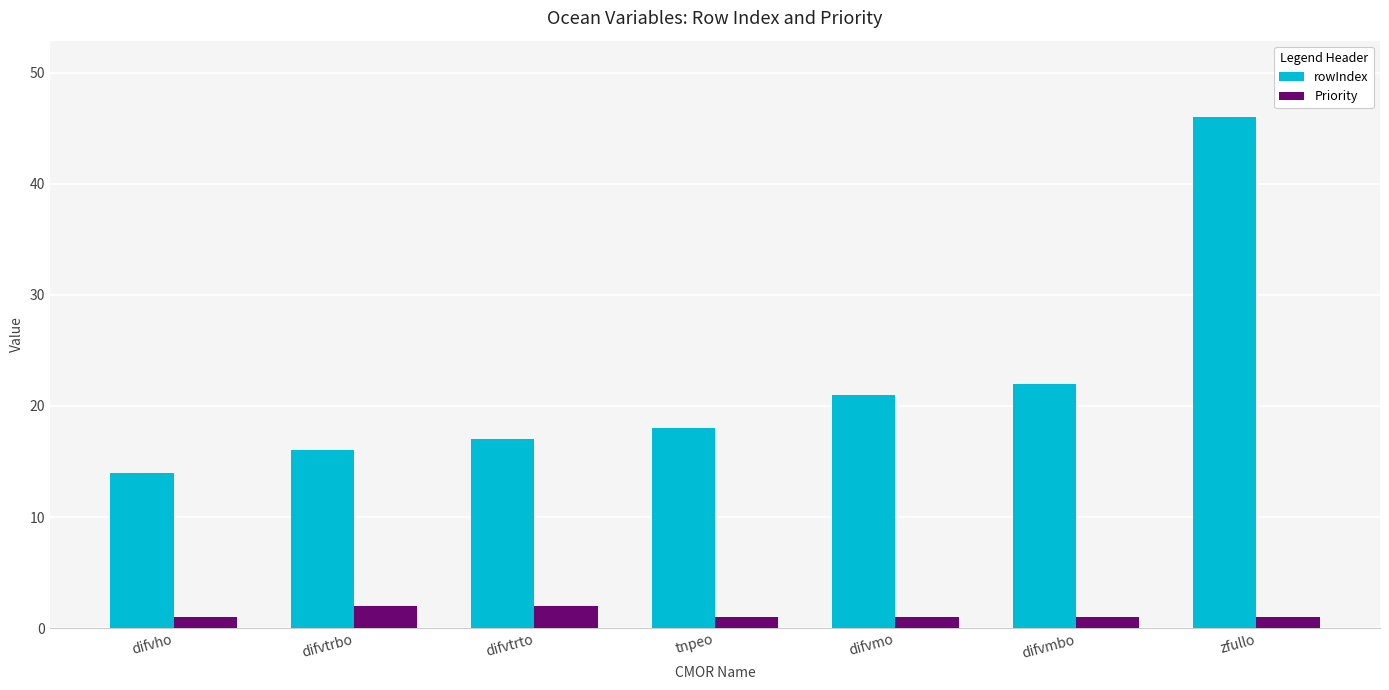

Which category has the lowest value in the rowIndex series?

difvho